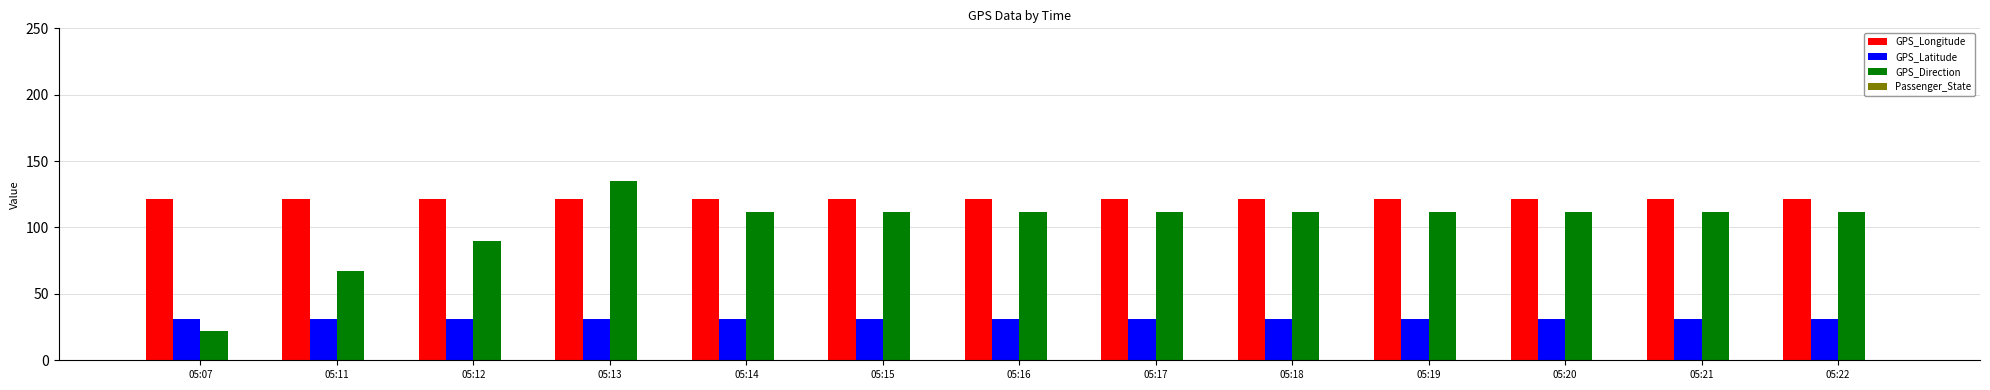

Which series has the largest range (max minus min)?

GPS_Direction